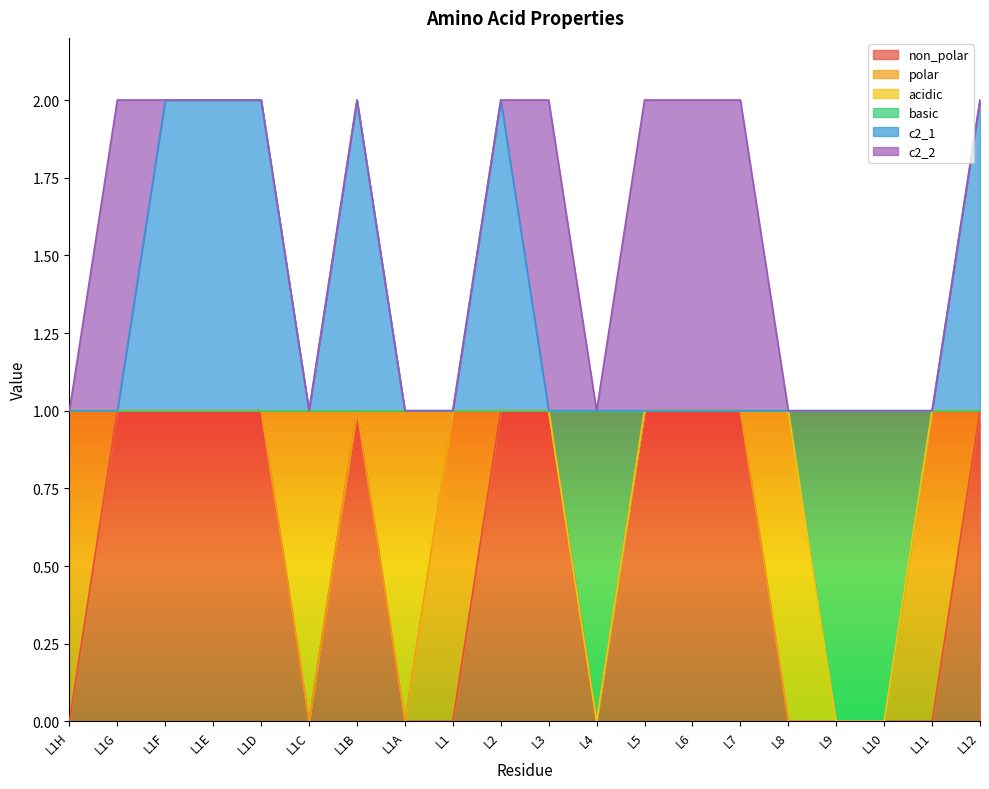

What is the value of the c2_1 point at the 8th from the left?

1